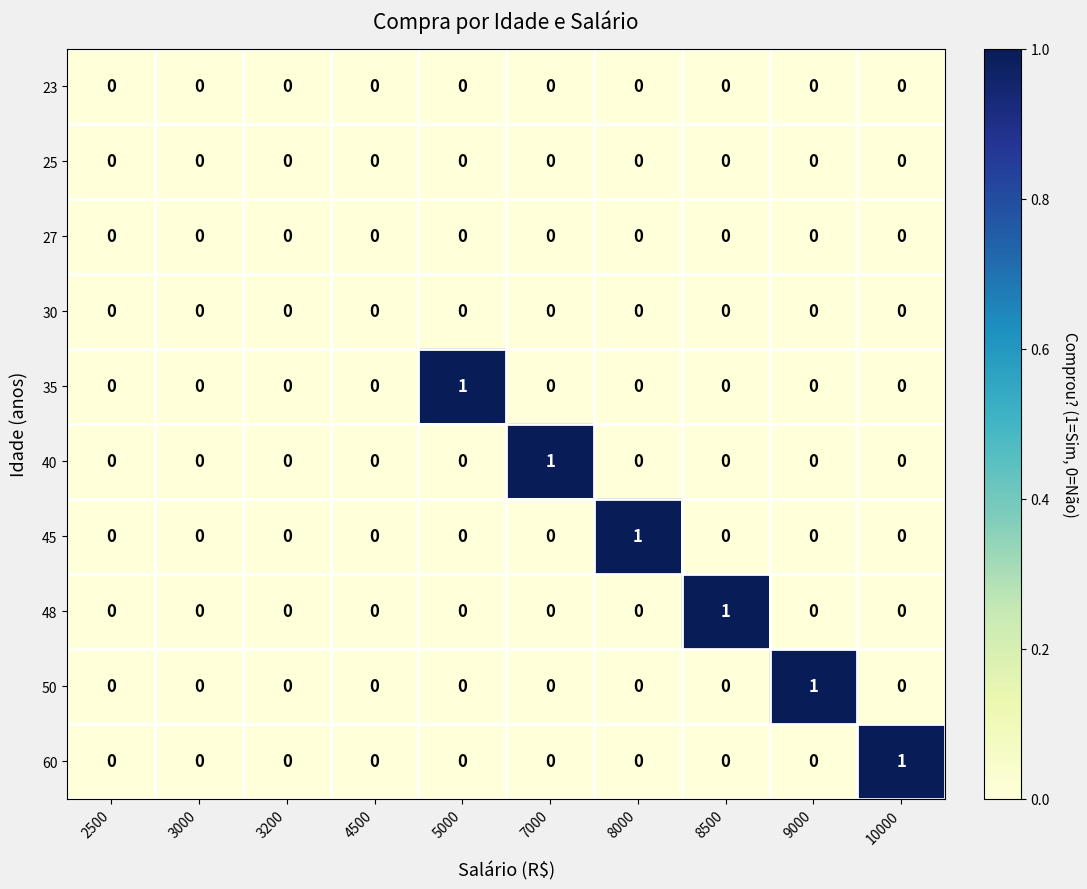

Which series changed the most between 3200 and 8000?

45